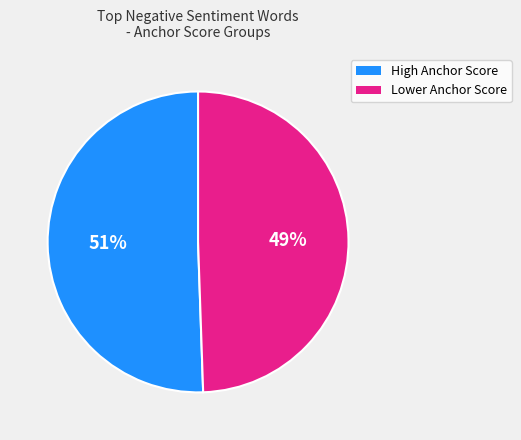

Does any single category account for the majority?

Yes